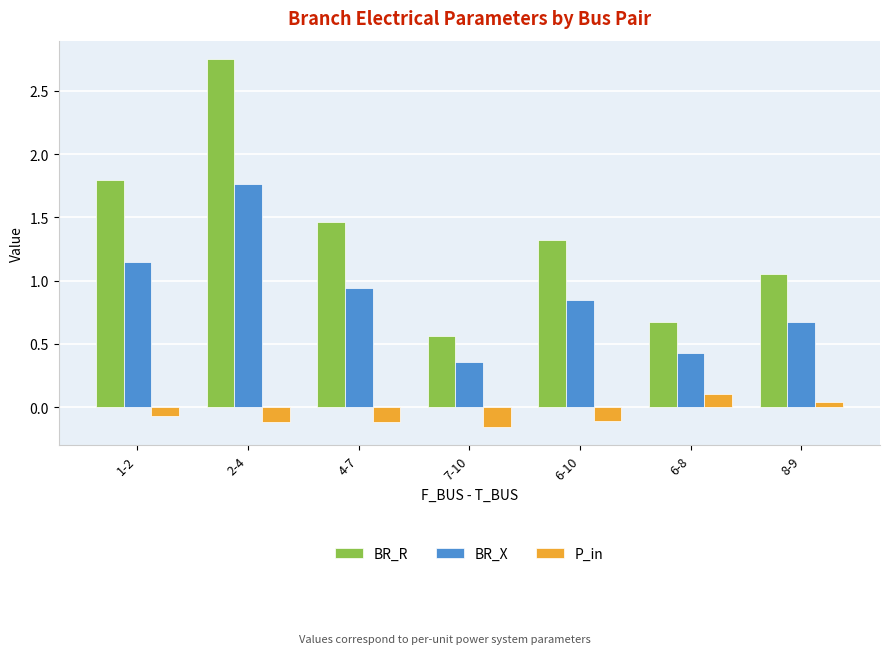

Read the BR_X value at 8-9.

0.7